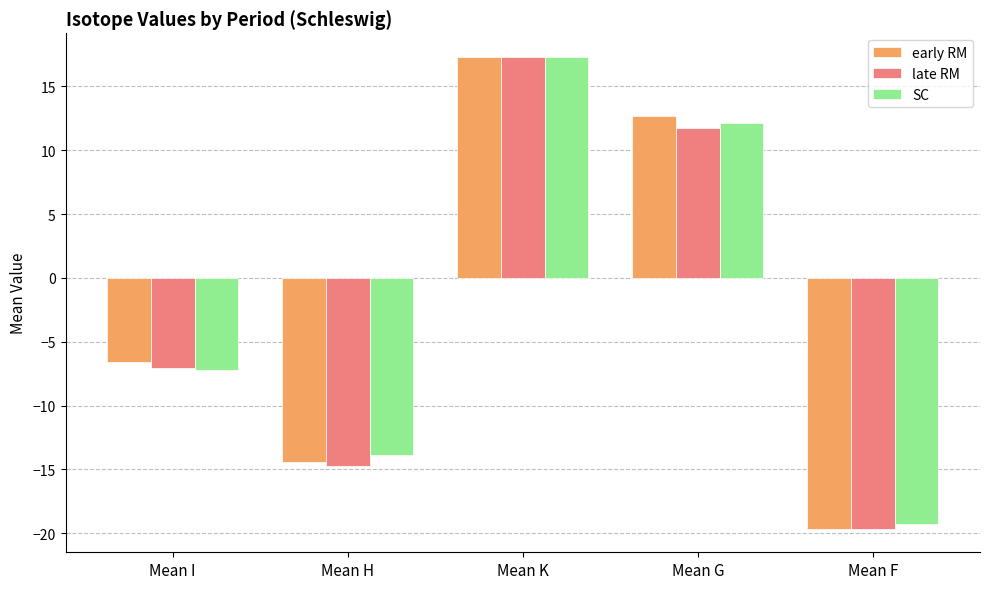

The value of SC at Mean K is 17.3. True or false?

True